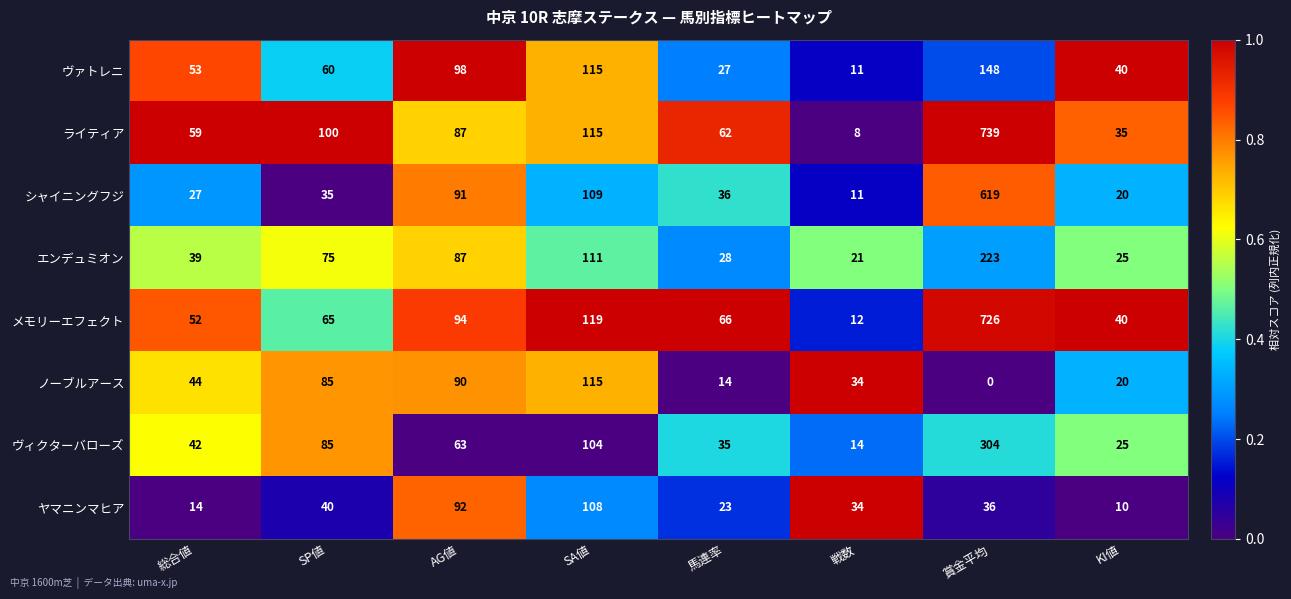

What is the sum of all メモリーエフェクト values?

1174